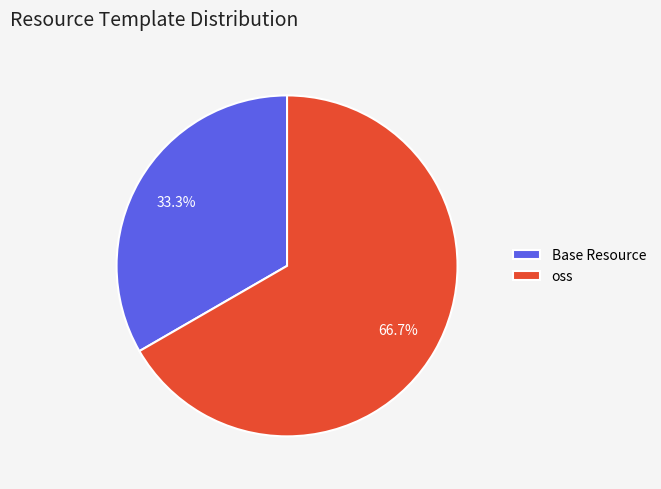

Between Base Resource and oss, which is larger?

oss